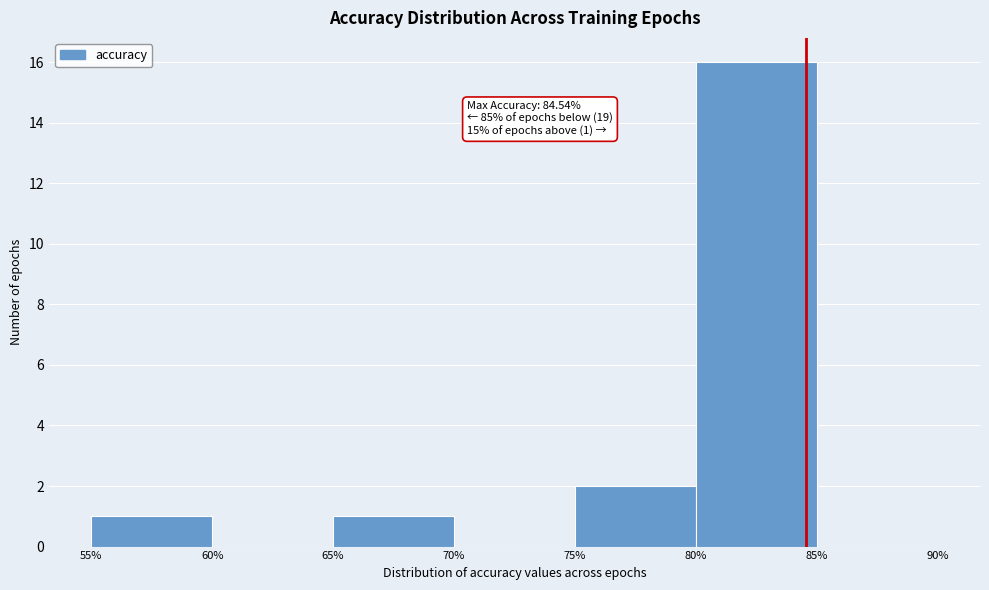

Which range on the x-axis has the tallest bar?

80% to 85%